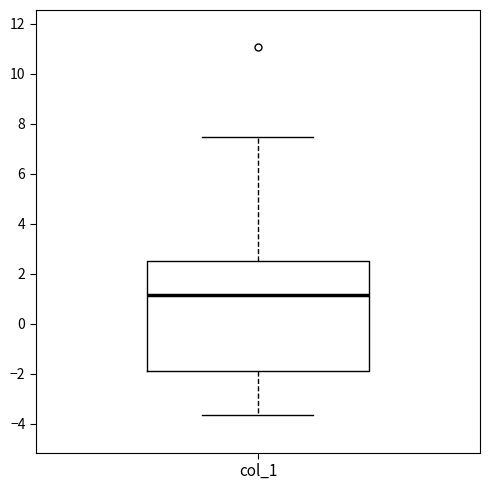

Transcribe this box plot: give where the median line is, the range the box spans, and where the two whiskers end, as read against the y-axis. The values are not printed on the chart, so give them approximately, as read against the axis.

median 1.2, box -1.8 to 2.4, whiskers -3.6 to 7.4